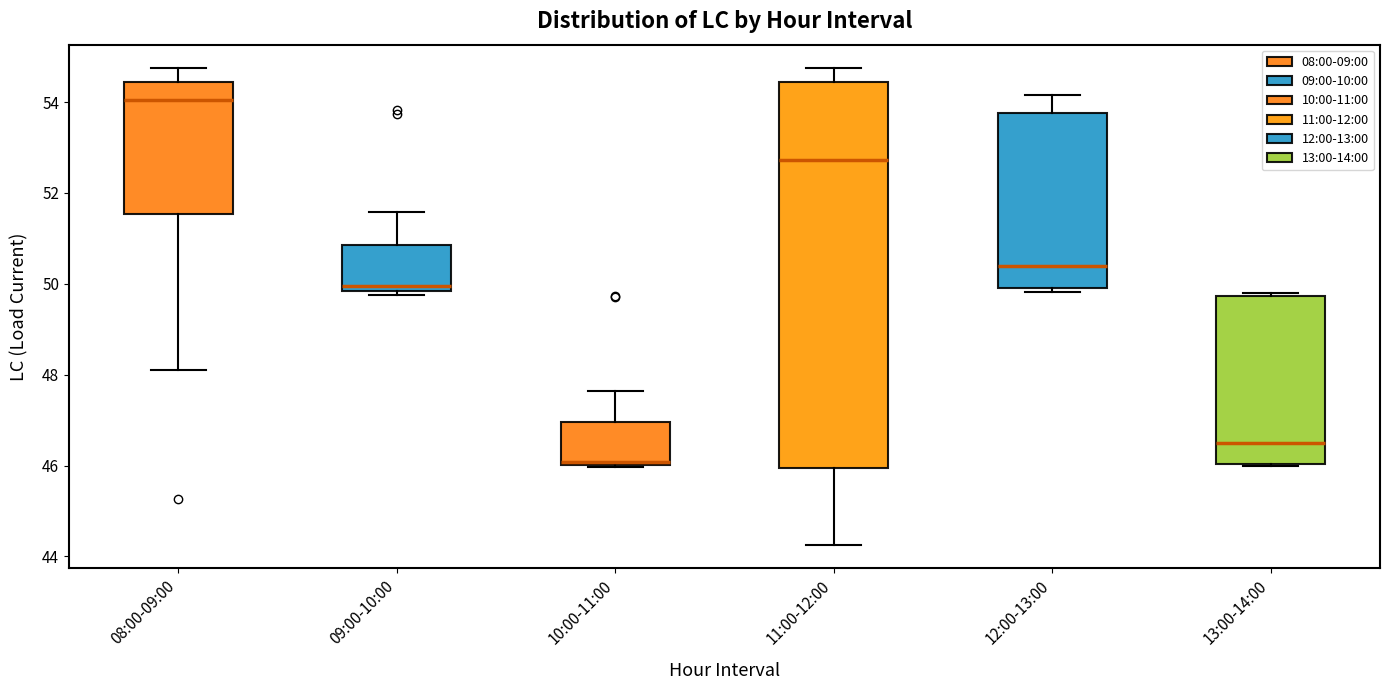

Where is the upper edge of the box for 09:00-10:00 on the y-axis? The values are not printed on the chart, so give them approximately, as read against the axis.

50.8